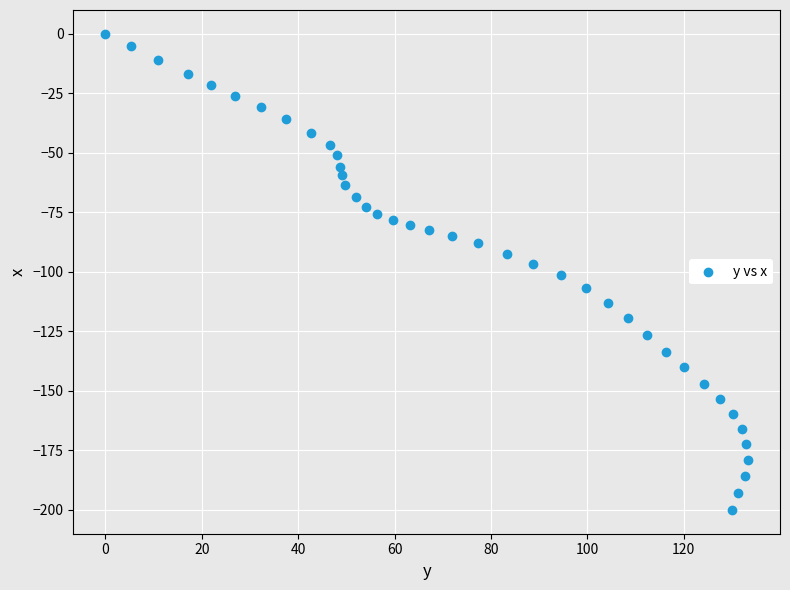

What is the range of X values (max minus min)?

133.3